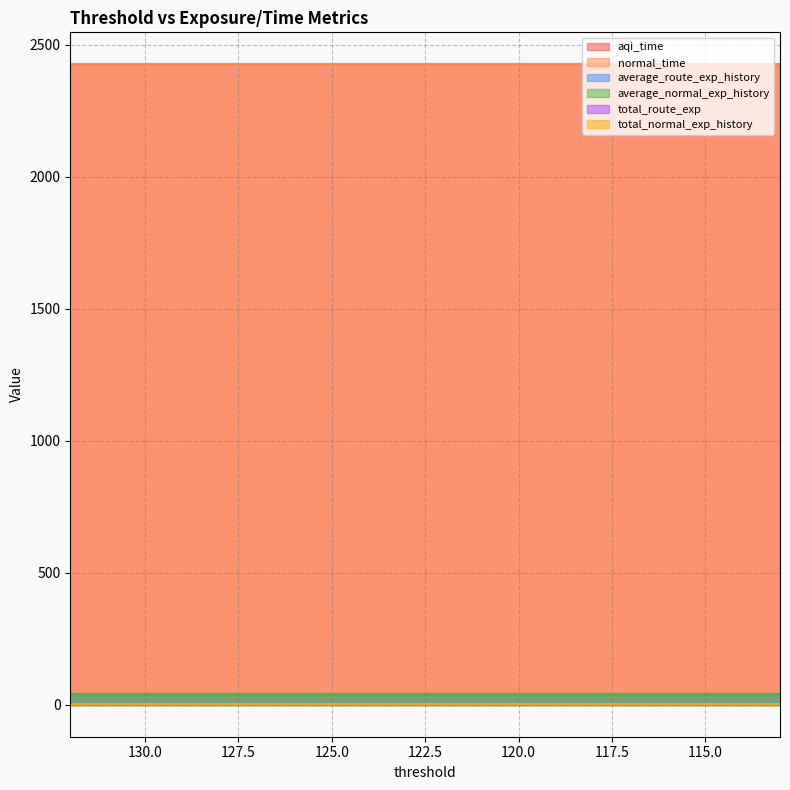

What is the sum of all average_route_exp_history values?

778.9